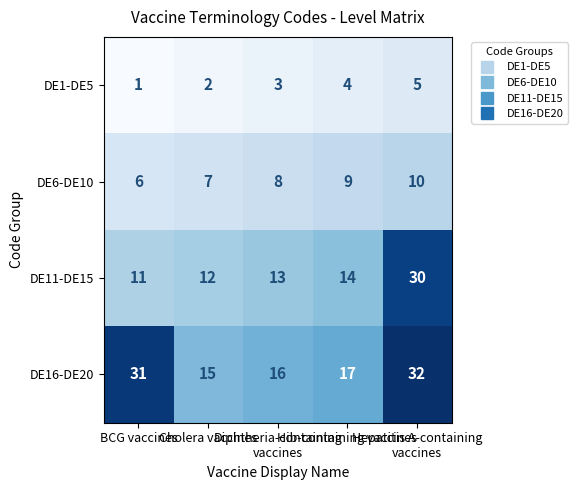

At how many categories does at least one series exceed 21?

2